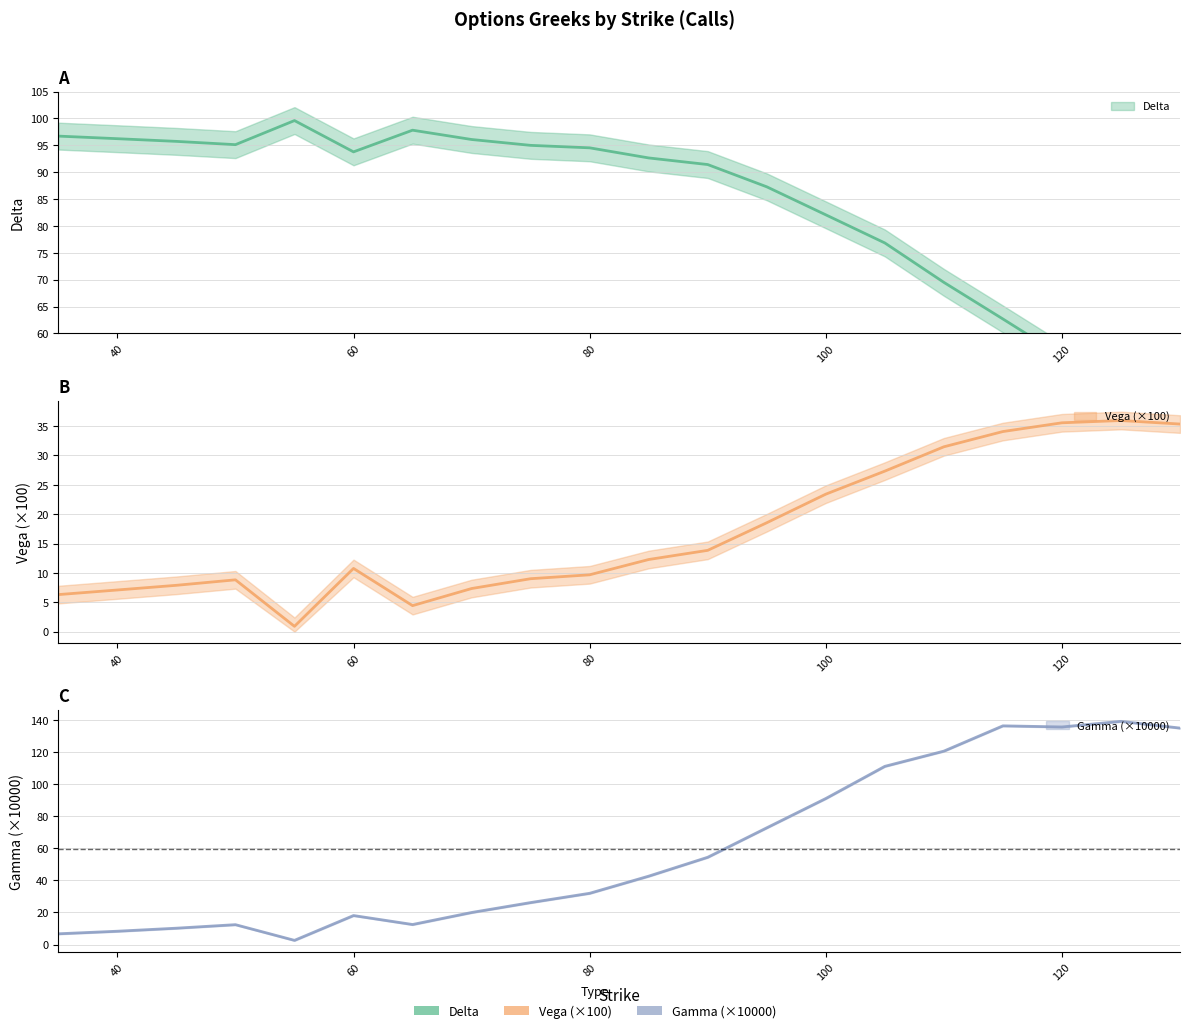

What is the difference between the highest and lowest values at 50?

86.3